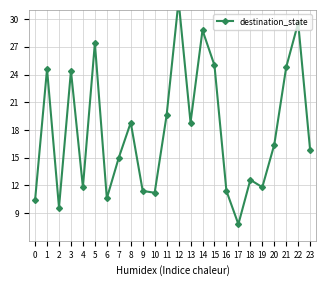

What is the minimum value shown in the chart?

7.8